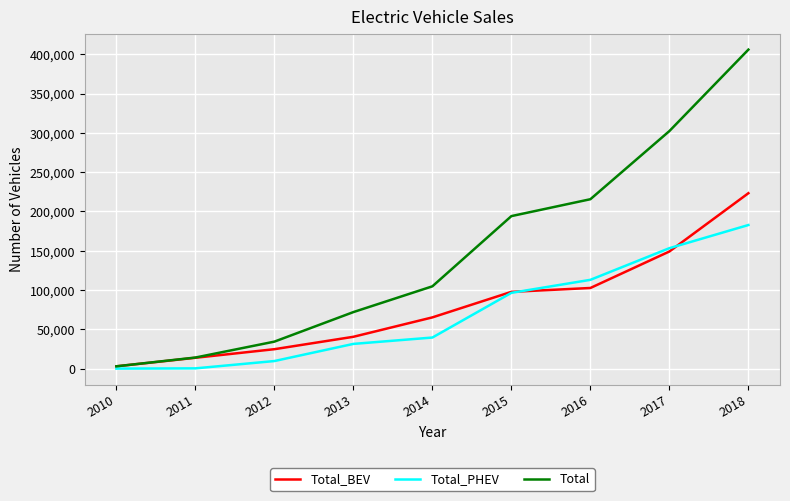

How many values in the Total_PHEV series are below 39547?

4